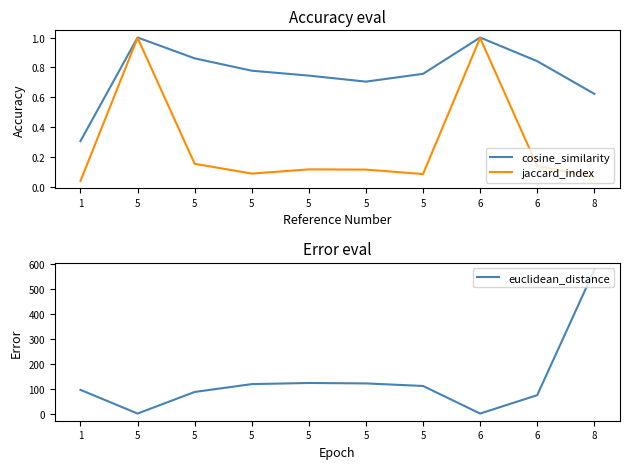

What is the approximate value of jaccard_index at 5?

0.1